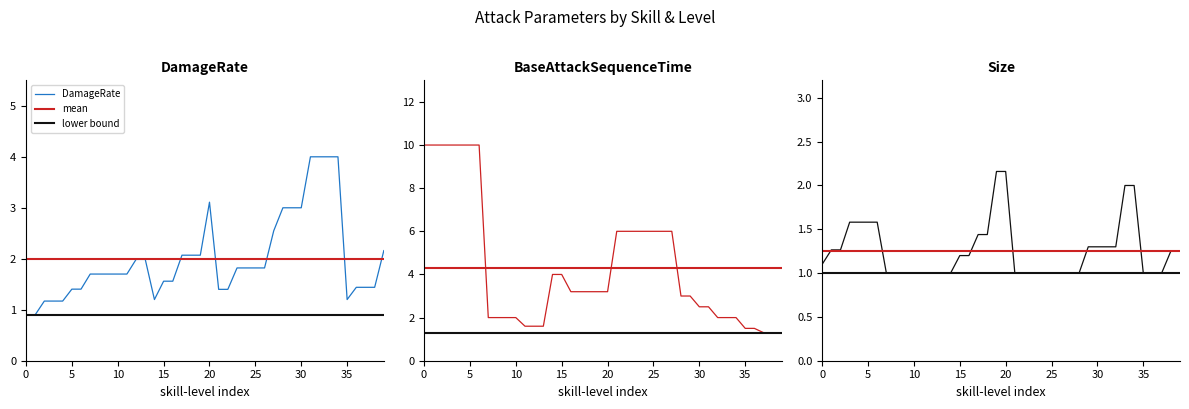

The value of DamageRate at 15 is 1.6. True or false?

True